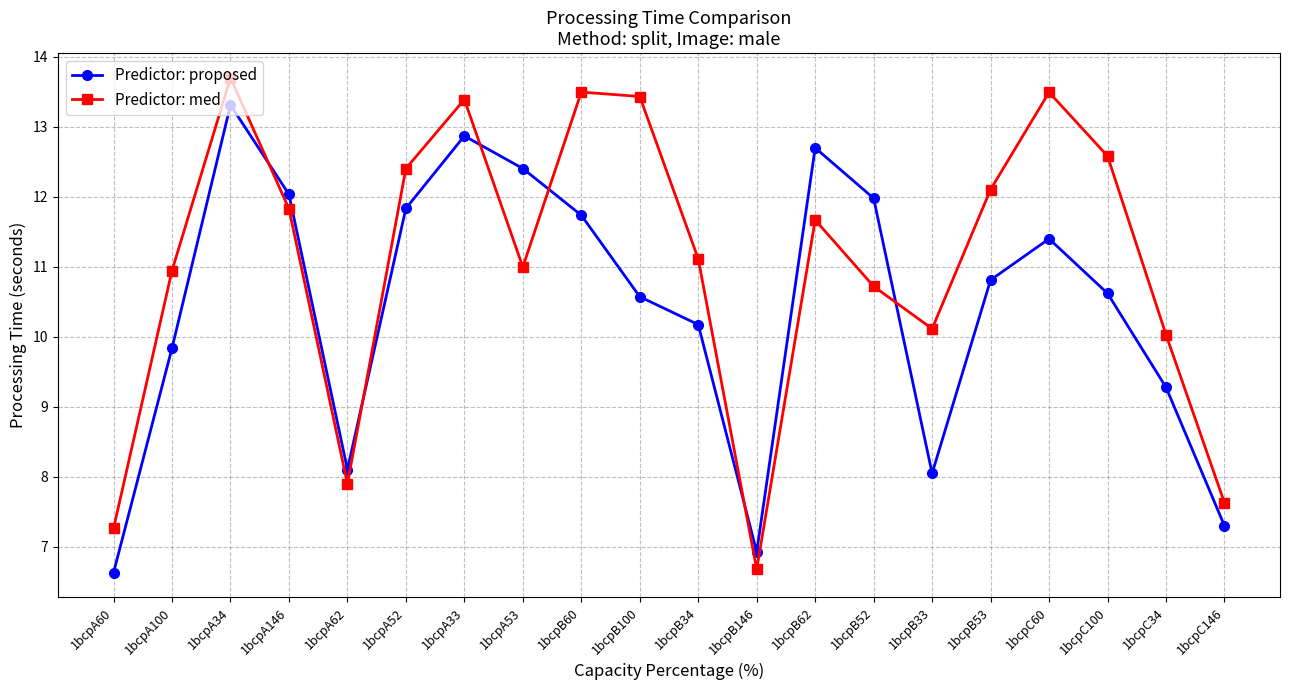

Between 1bcpA60 and 1bcpB53, which series saw the biggest shift?

Predictor: med